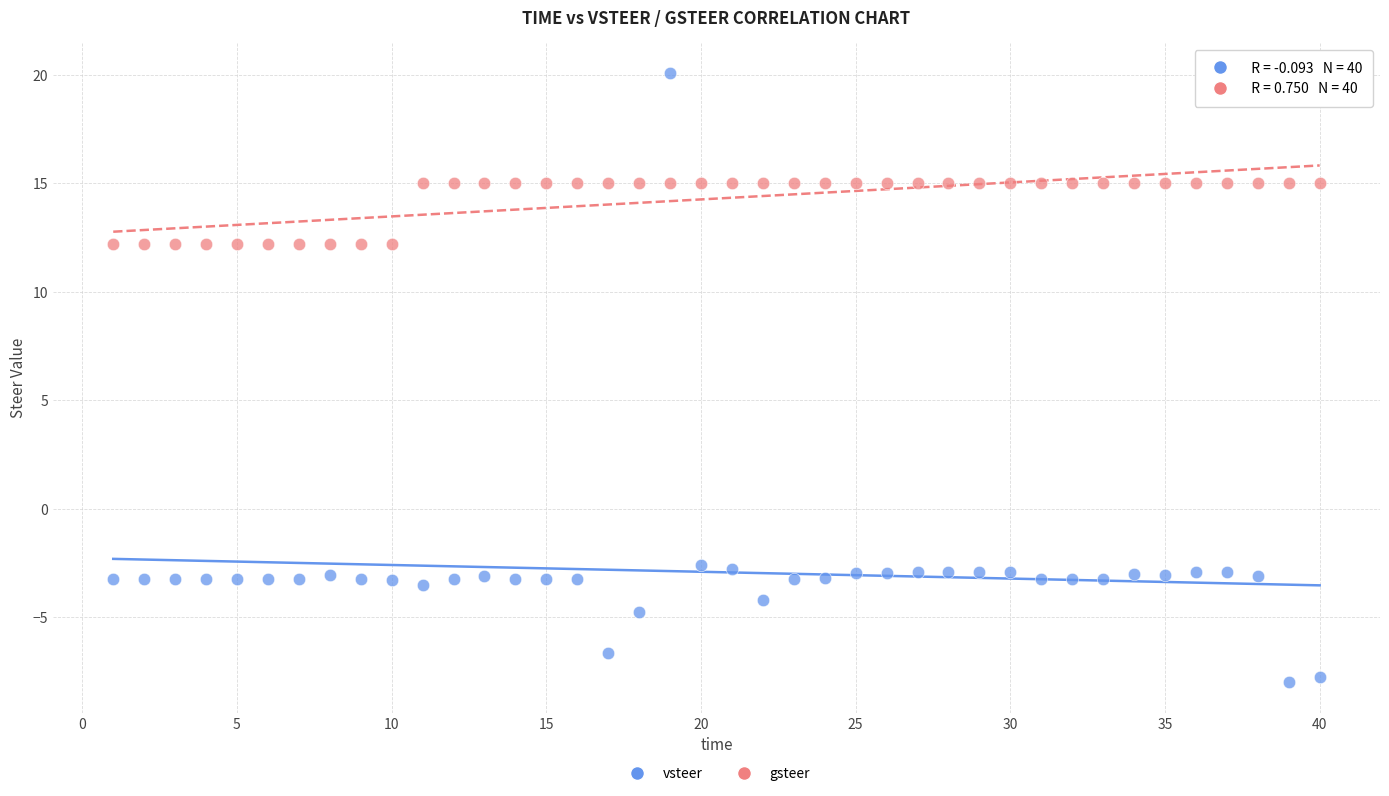

Which series has the largest Y range (max minus min)?

vsteer